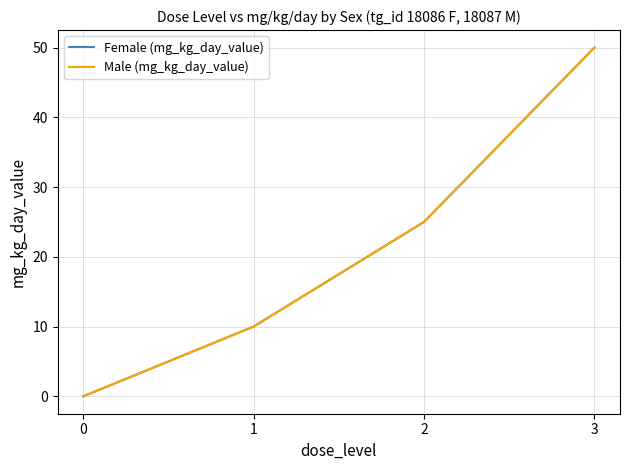

Does the chart have visible grid lines?

Yes